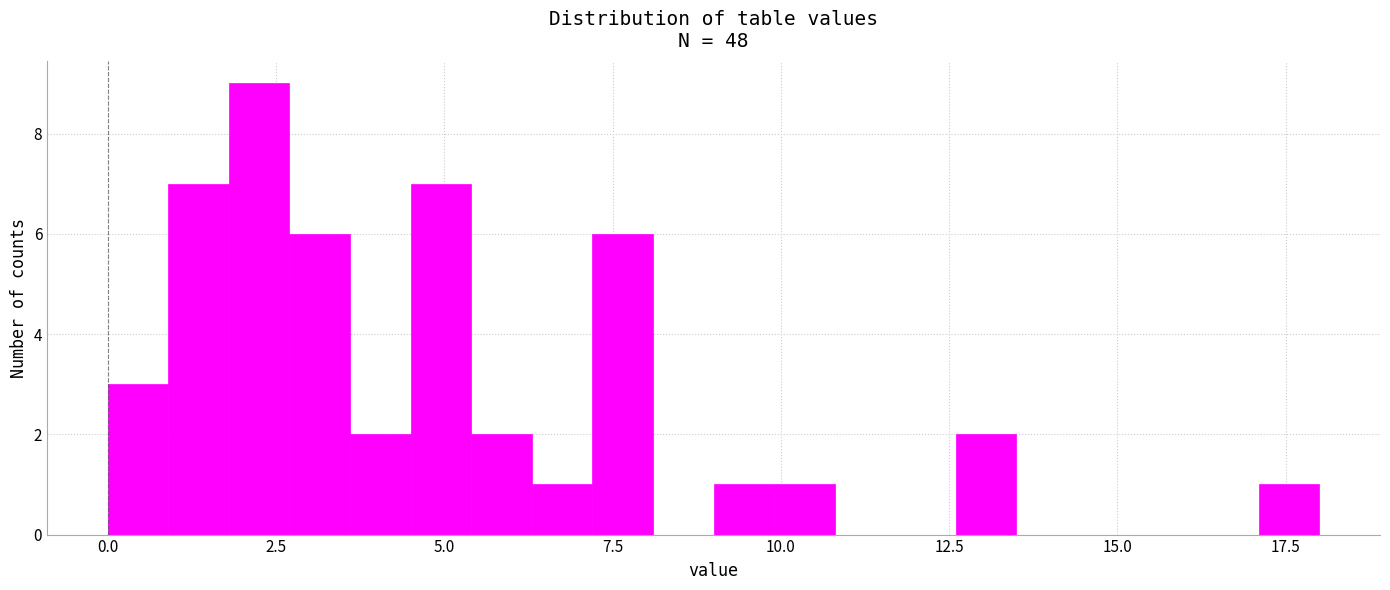

Around what value on the x-axis is the tallest bar? Give the approximate position of its centre, as read against the axis.

2.5